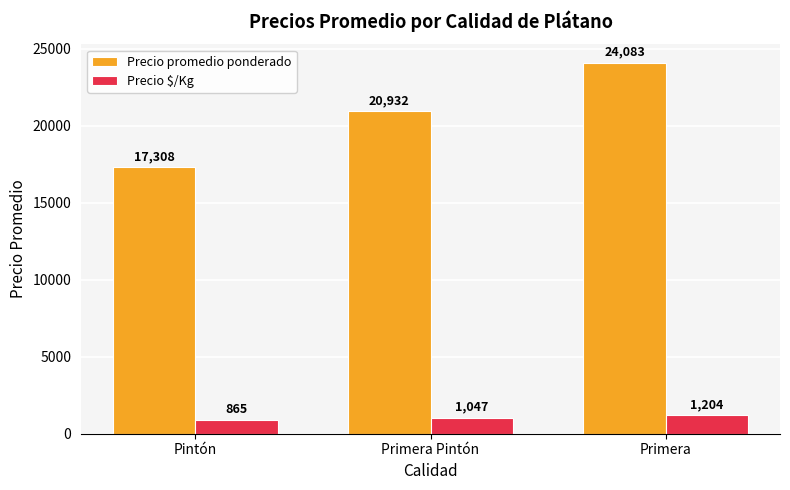

How many groups of bars are there?

3